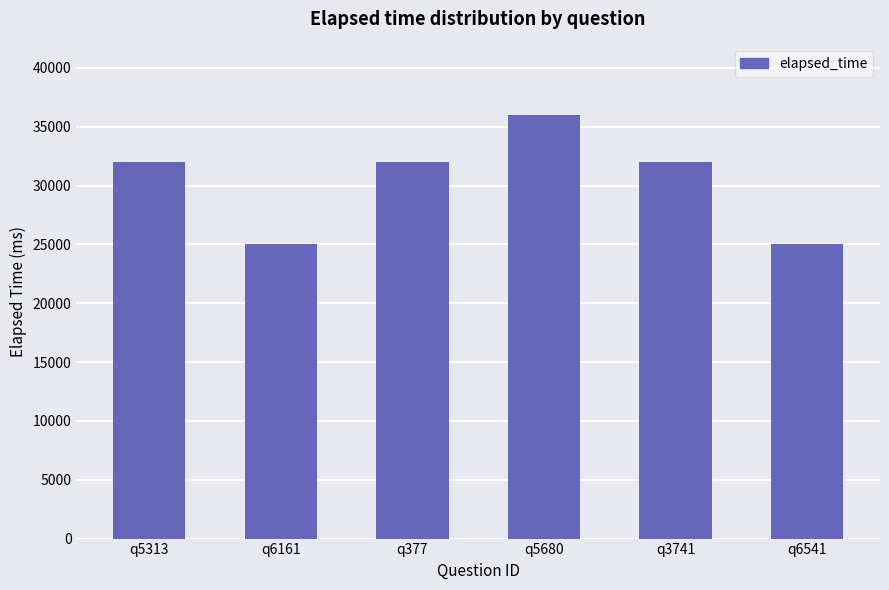

The value at q5680 is 16049. True or false?

False